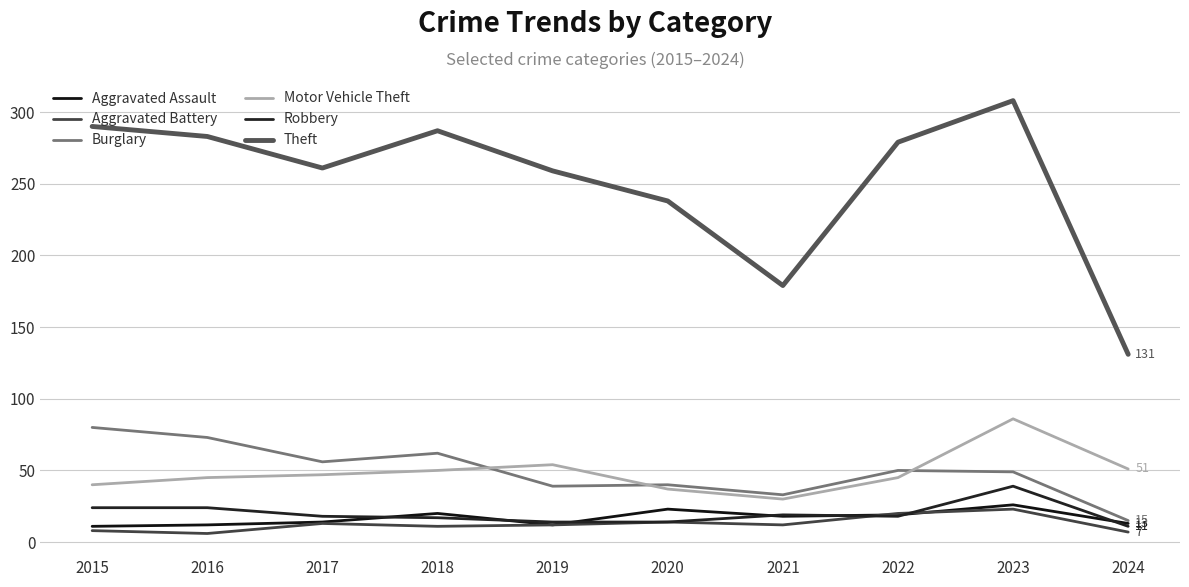

After their last crossing, which series has the higher values: Aggravated Assault or Robbery?

Aggravated Assault